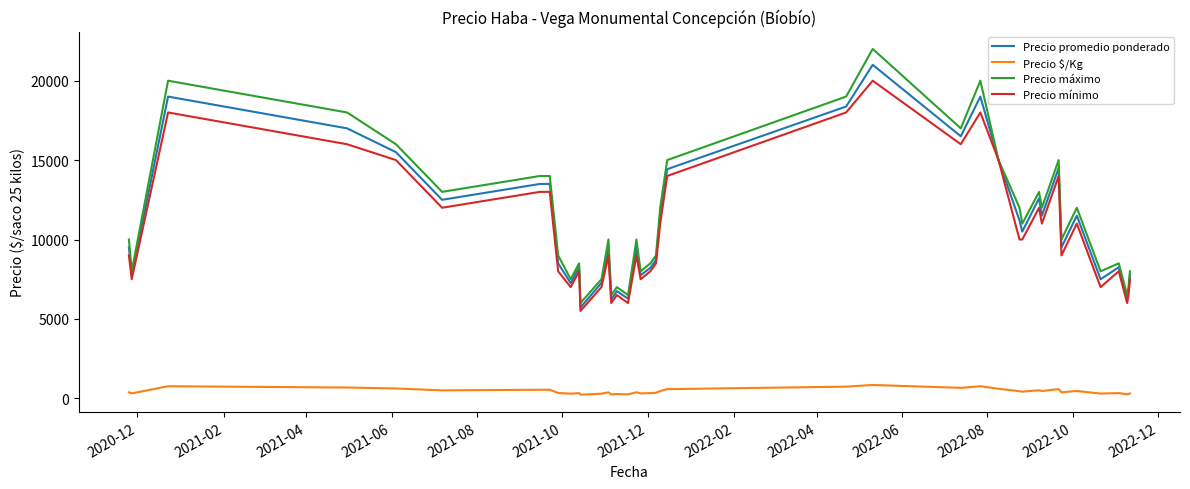

What is the difference between the maximum and minimum values in the Precio mínimo series?

14500